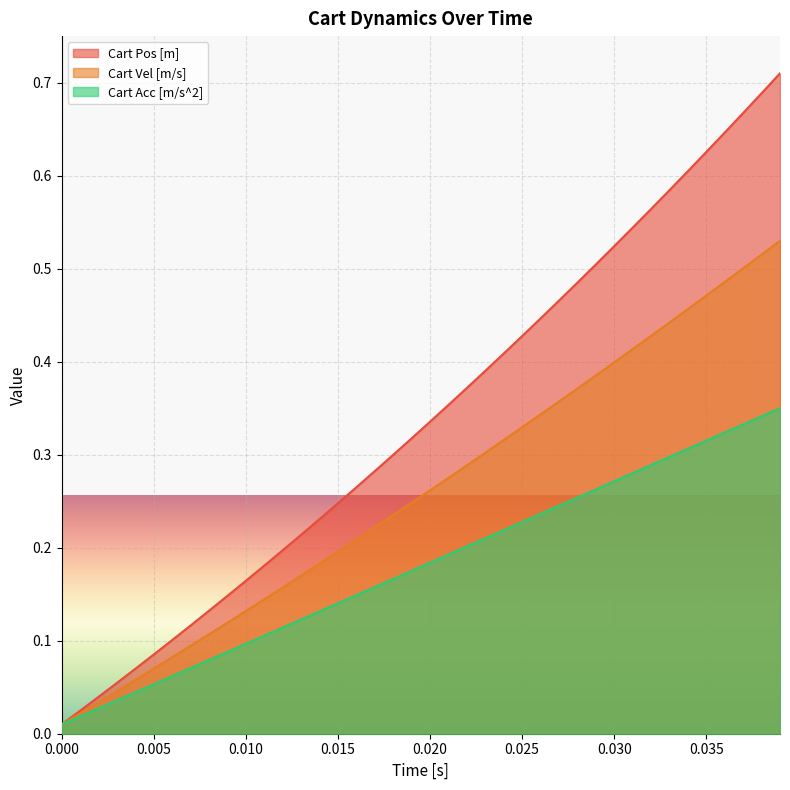

Which series has the widest spread of values?

Cart Pos [m]